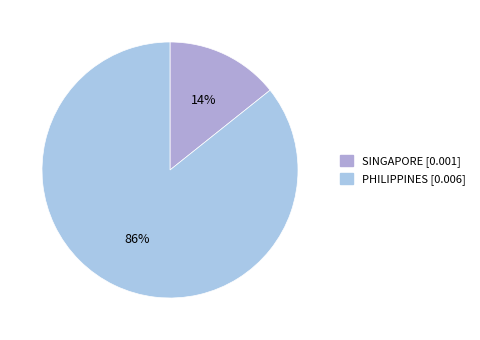

The SINGAPORE slice represents 24% of the pie. True or false?

False